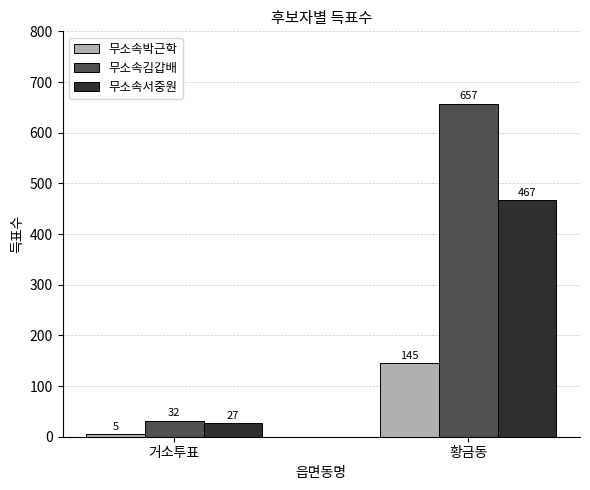

Rank the categories by 무소속박근학 value from highest to lowest.

황금동, 거소투표